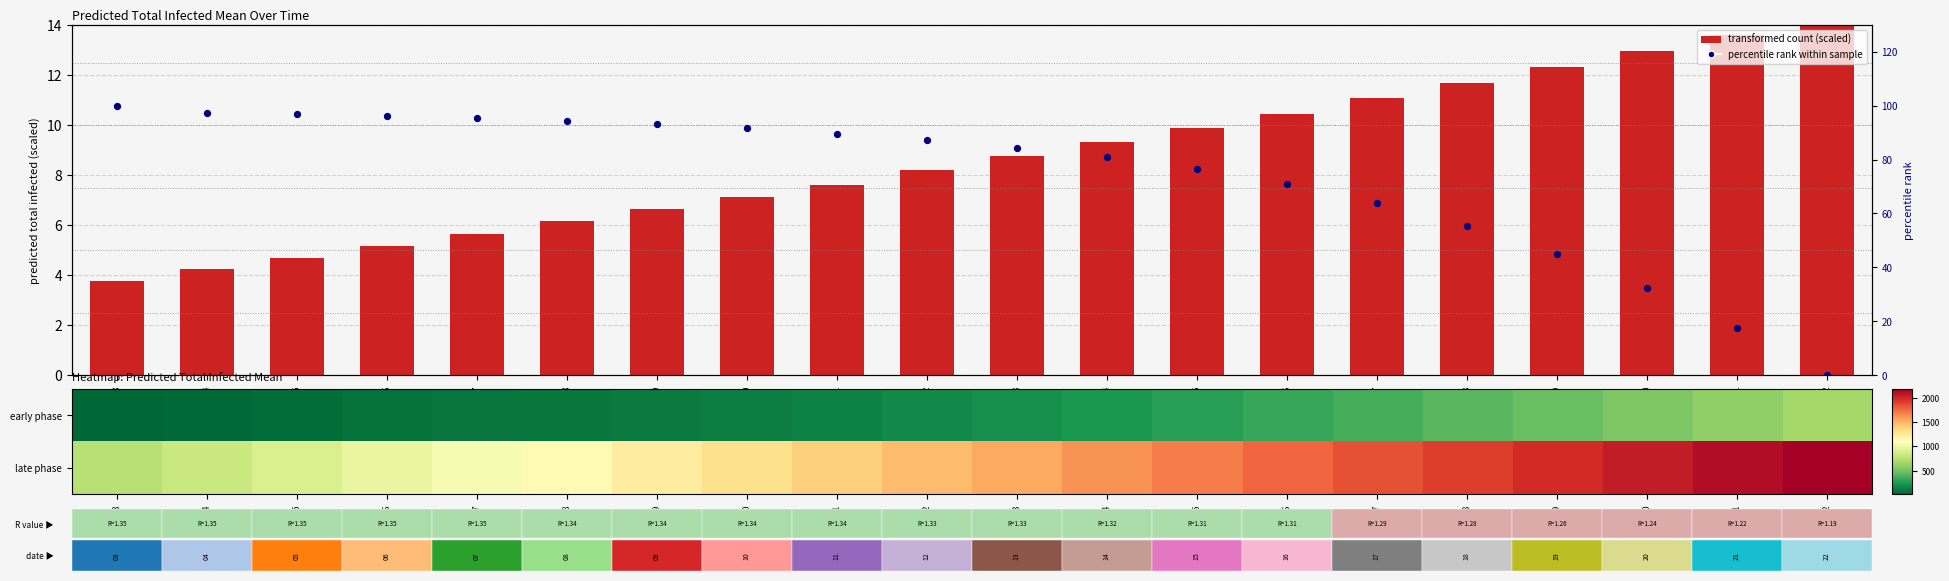

What value does the early phase series have at 03-15?

272.0